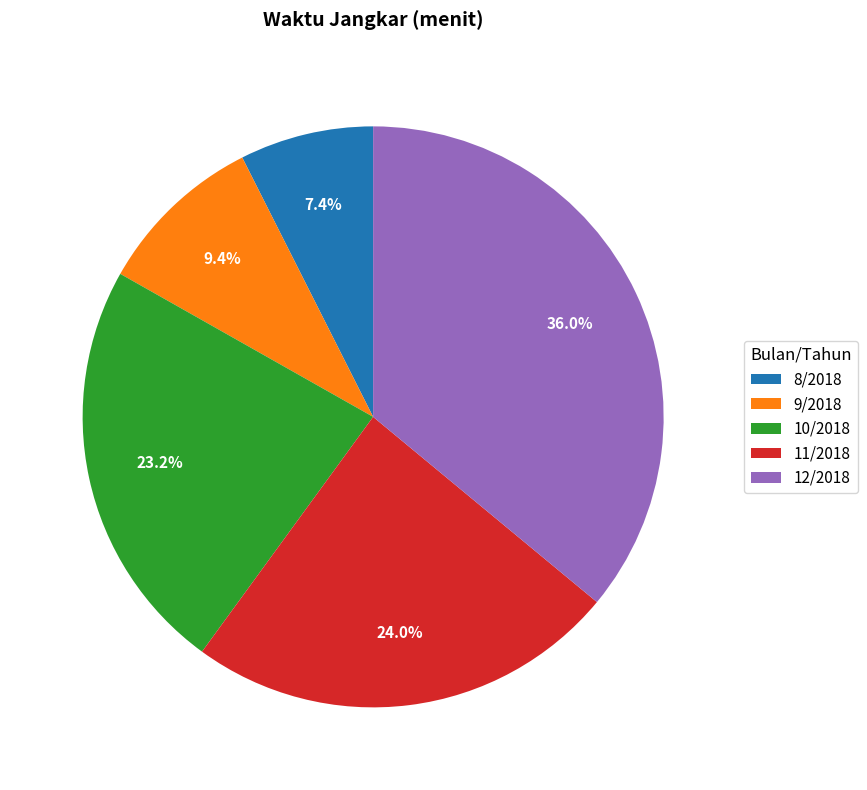

What is the total percentage of 10/2018 and 8/2018?

30.6%